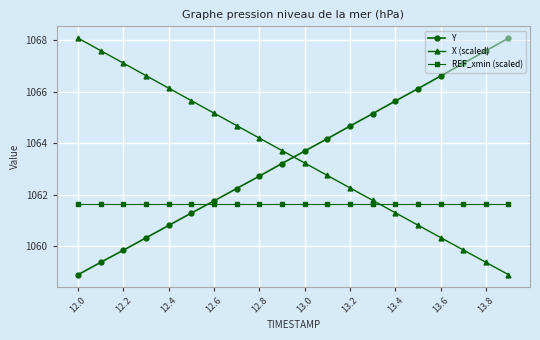

Which series ends up on top after the final intersection of REF_xmin (scaled) and Y?

Y